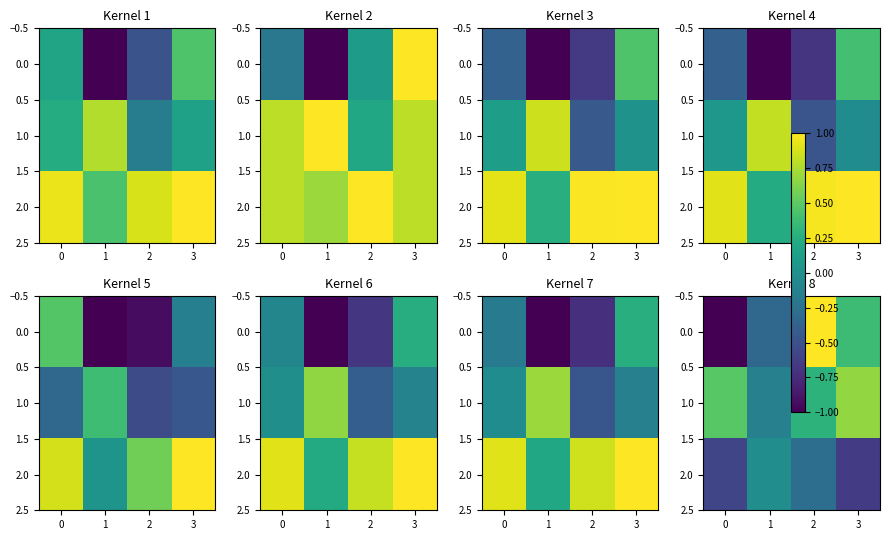

How many data points in 0.0 are above 0?

2